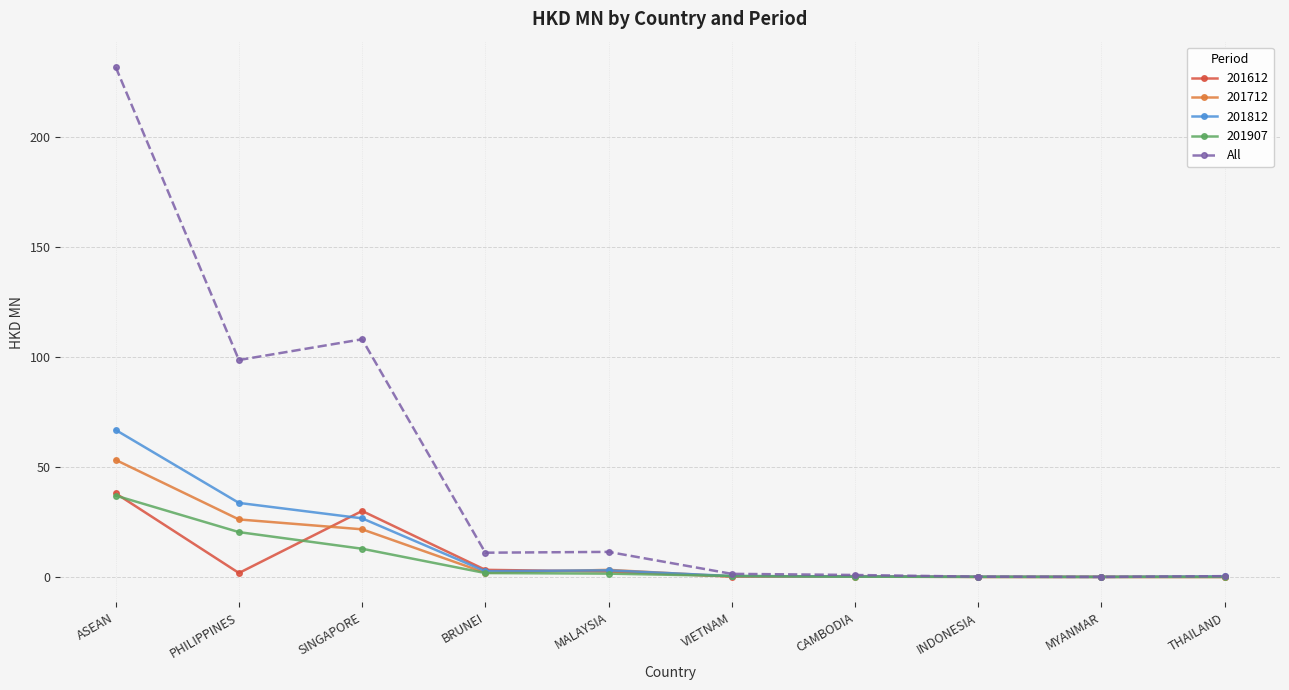

True or false: 201712 has a value of 21.6 at SINGAPORE.

True